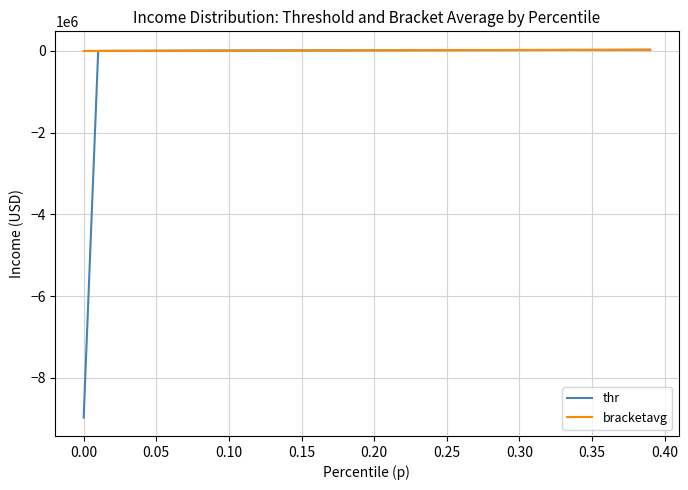

Which series has the largest range (max minus min)?

thr